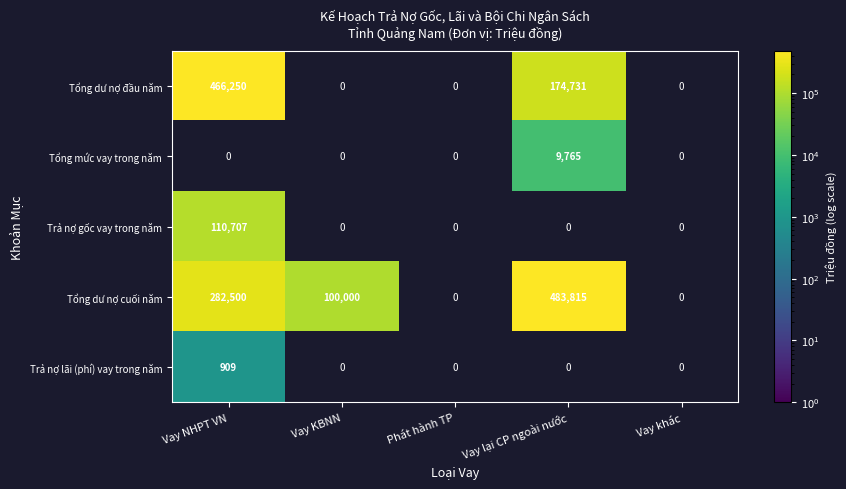

The Tổng dư nợ cuối năm series shows 483815 at Vay lại CP ngoài nước. True or false?

True